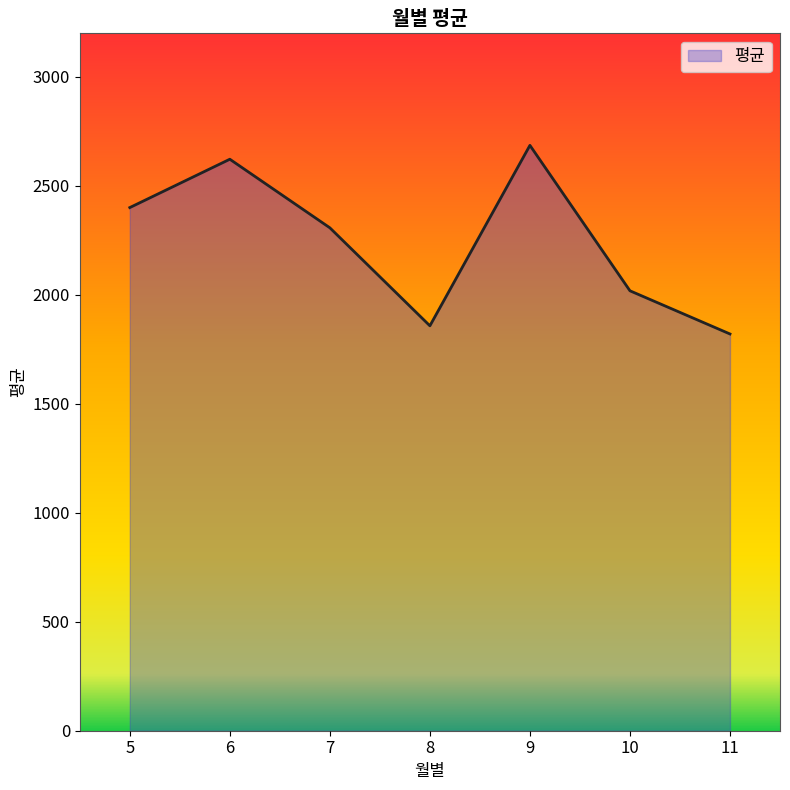

True or false: the data shows 1820.5 at 11.

True